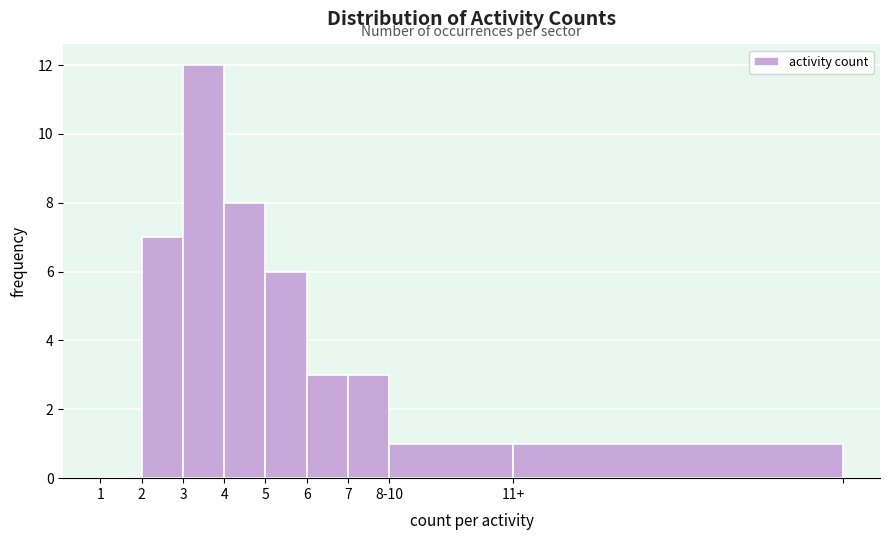

Reading left to right, transcribe all the data shown in this chart.

1=0	2=7	3=12	4=8	5=6	6=3	7=3	8-10=1	11+=1